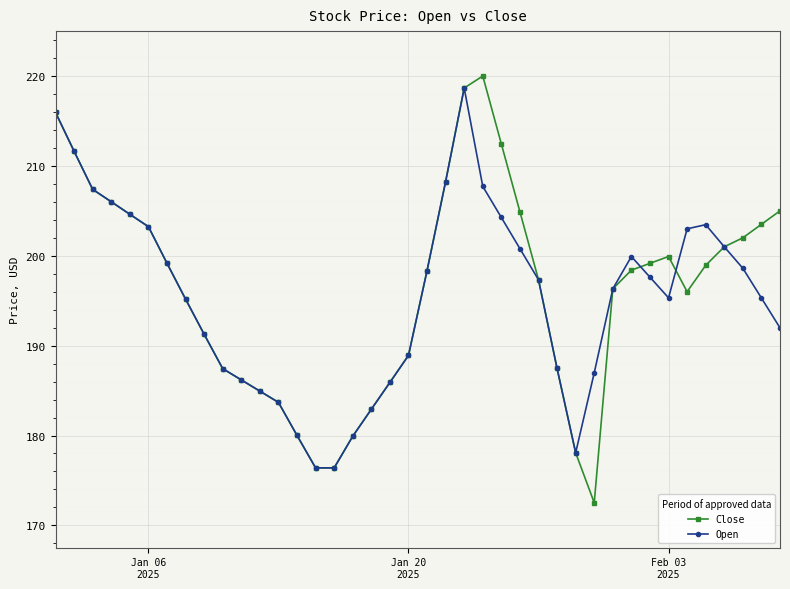

Rank the series by their maximum value, from lowest to highest.

Open, Close